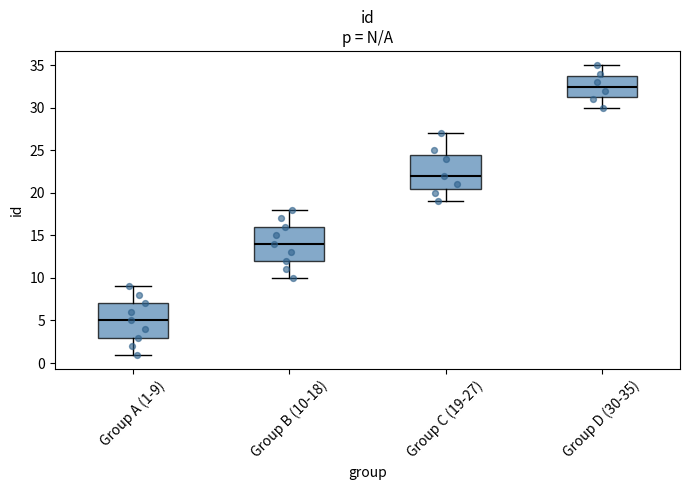

Which box has the highest median line?

Group D (30-35)